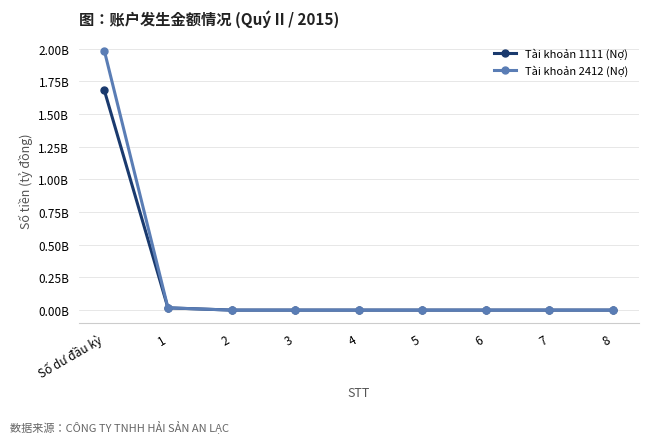

Does the chart have visible grid lines?

Yes